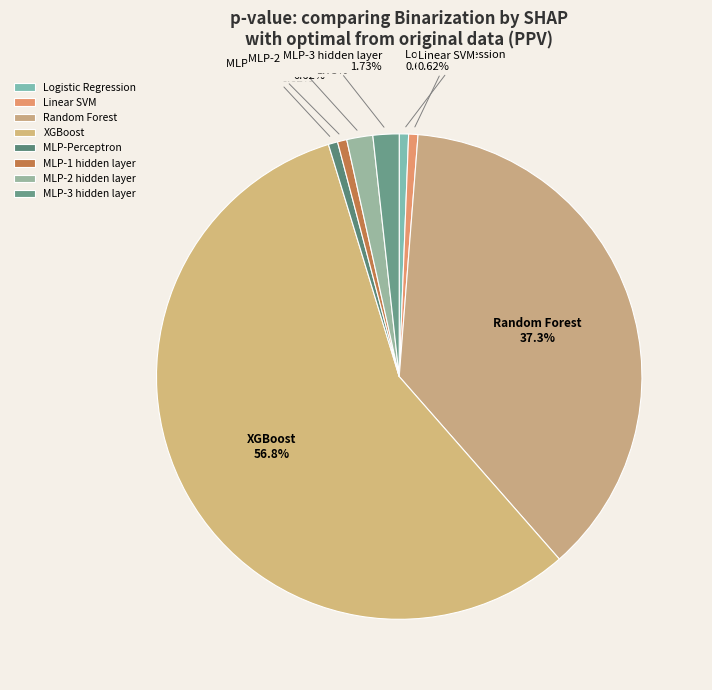

Does XGBoost represent more than half of the total?

Yes